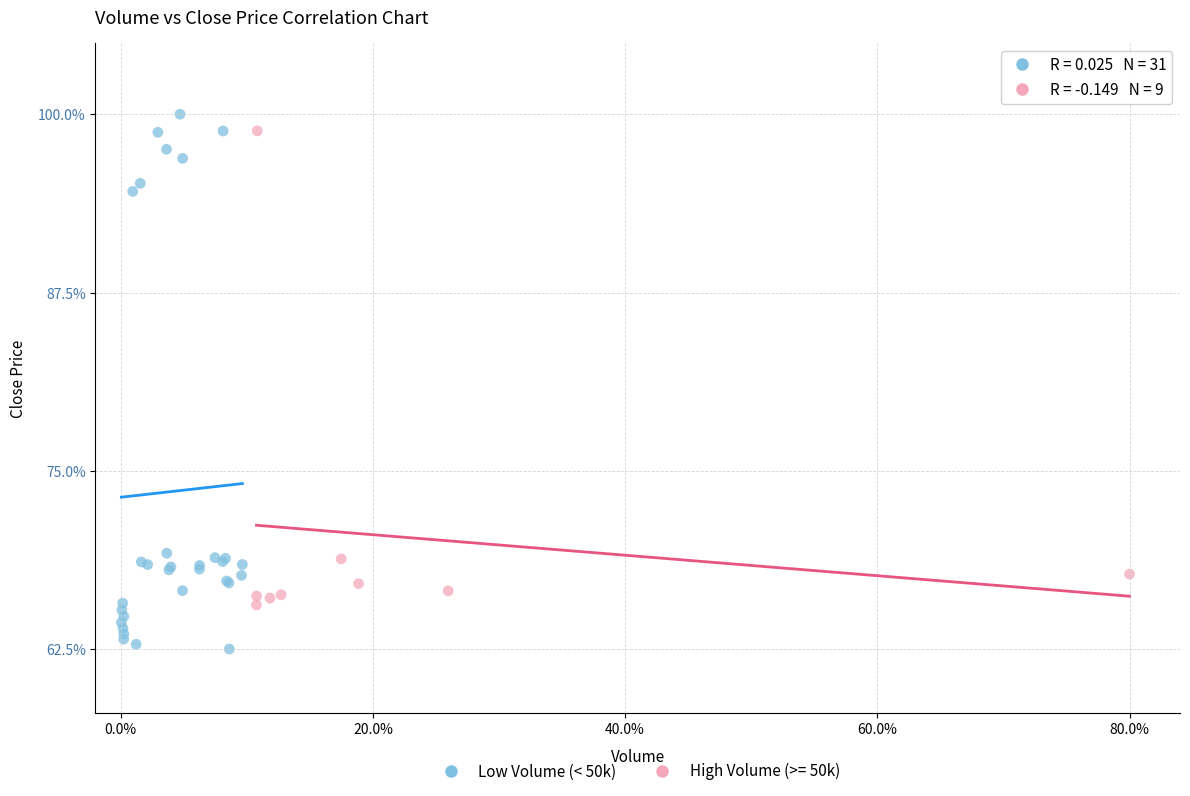

Which series contains the lowest Y value?

Low Volume (< 50k)